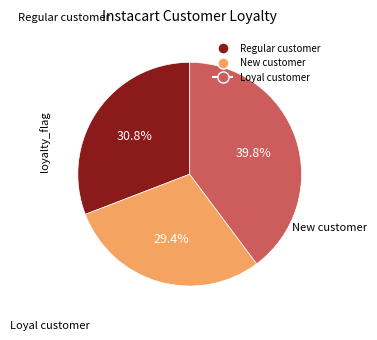

Does any single category account for the majority?

No